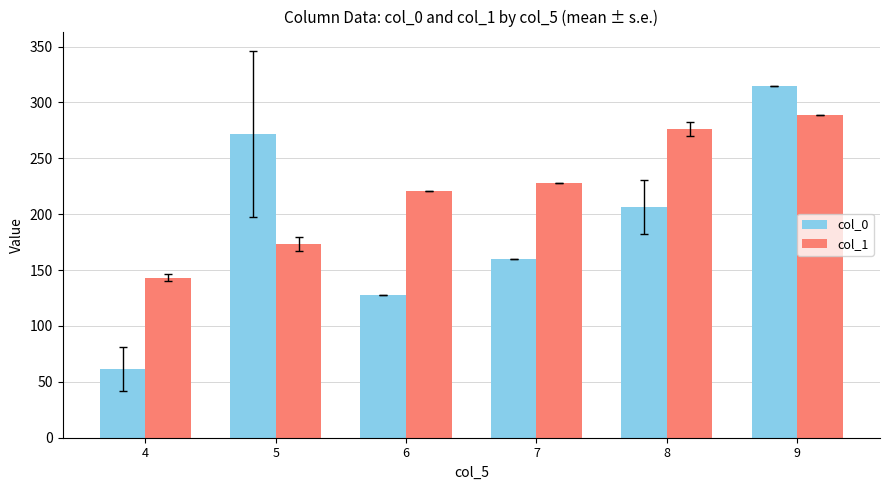

Rank the series by their maximum value, from lowest to highest.

col_1, col_0